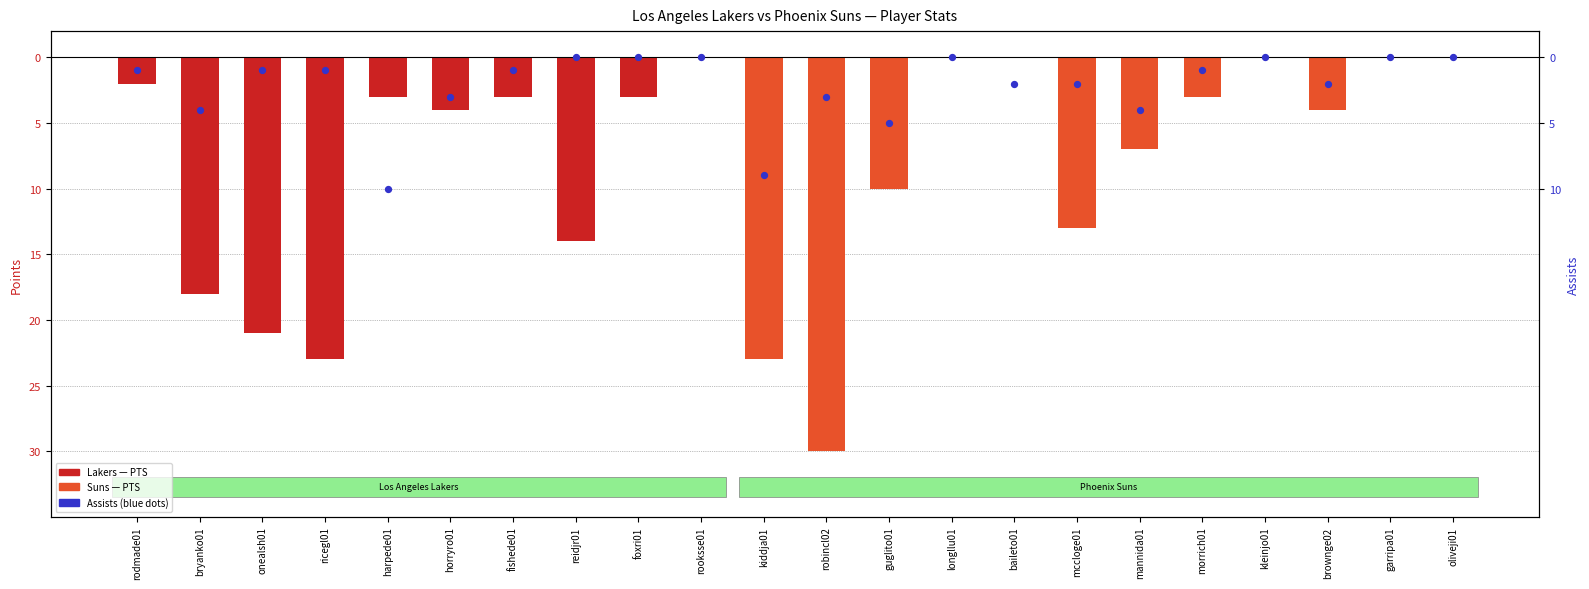

Which series has the largest total across all categories?

Assists (neg scale)